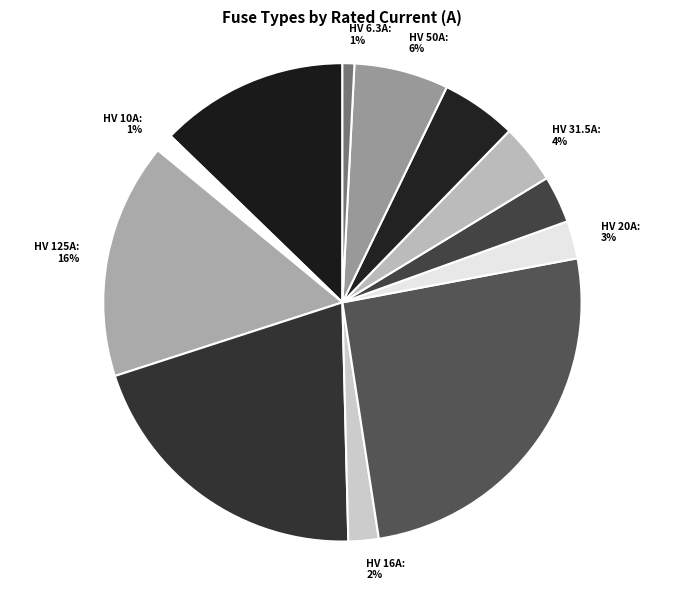

What is the largest slice in the pie chart?

HV 200A